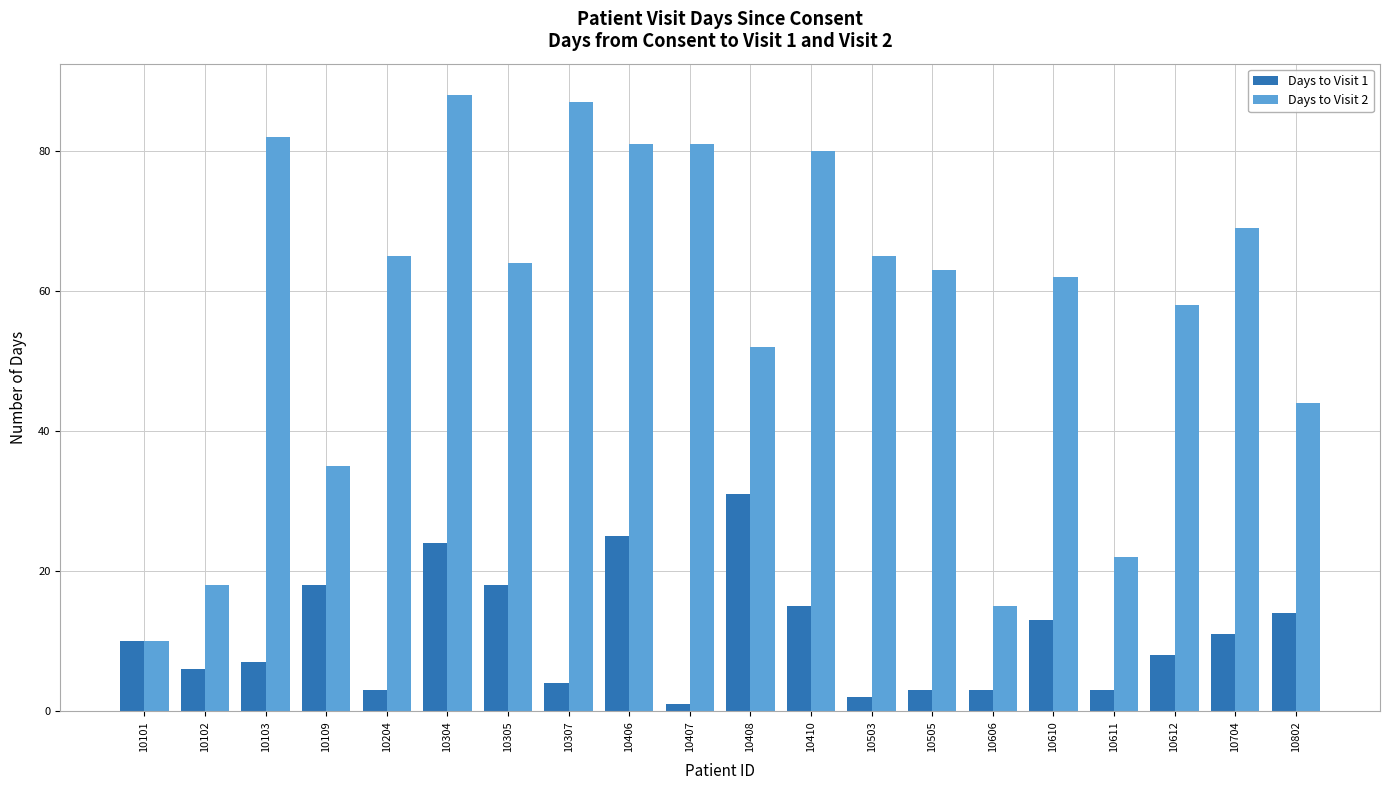

Read the Days to Visit 1 value at 10101.

10